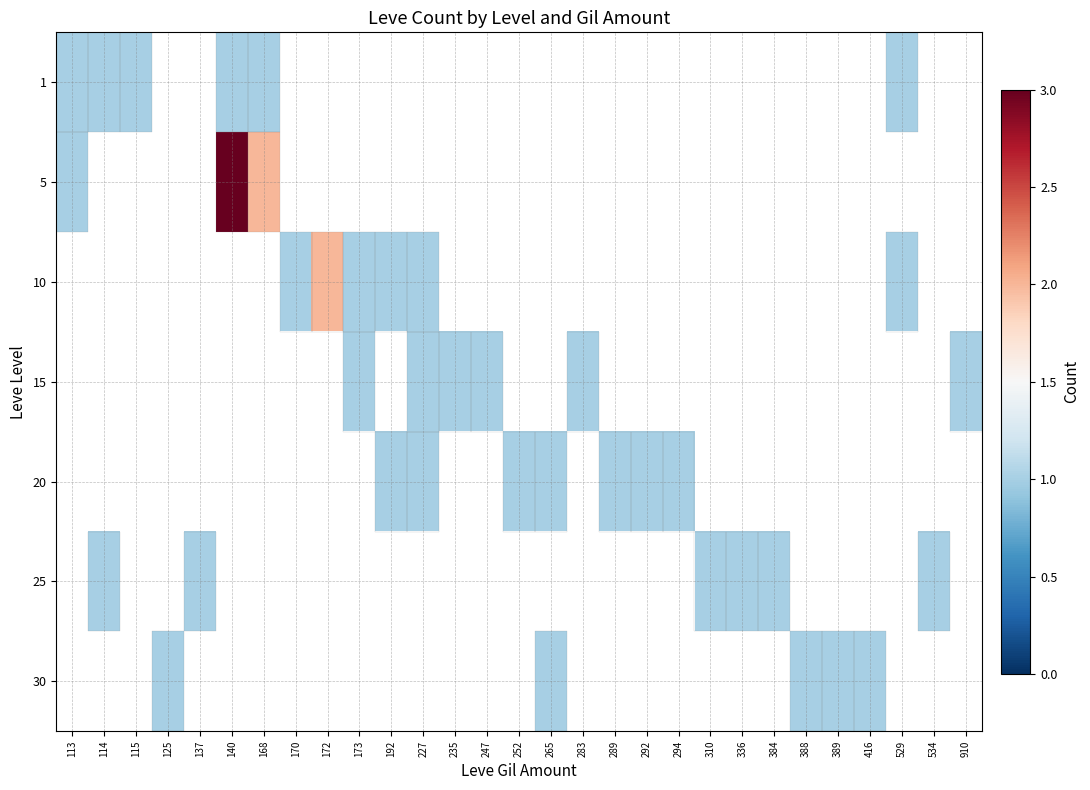

What is the difference between the maximum and minimum values in the 5 series?

2.0